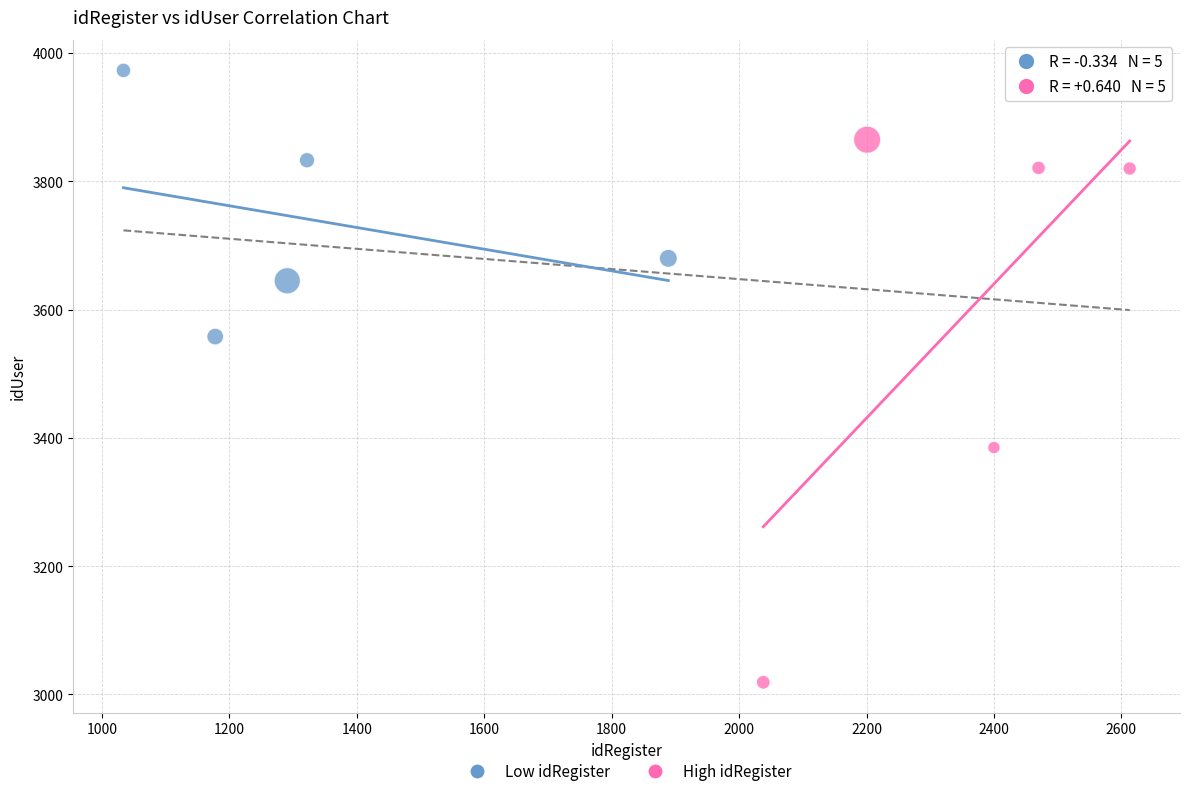

Which series reaches the maximum Y coordinate?

Low idRegister